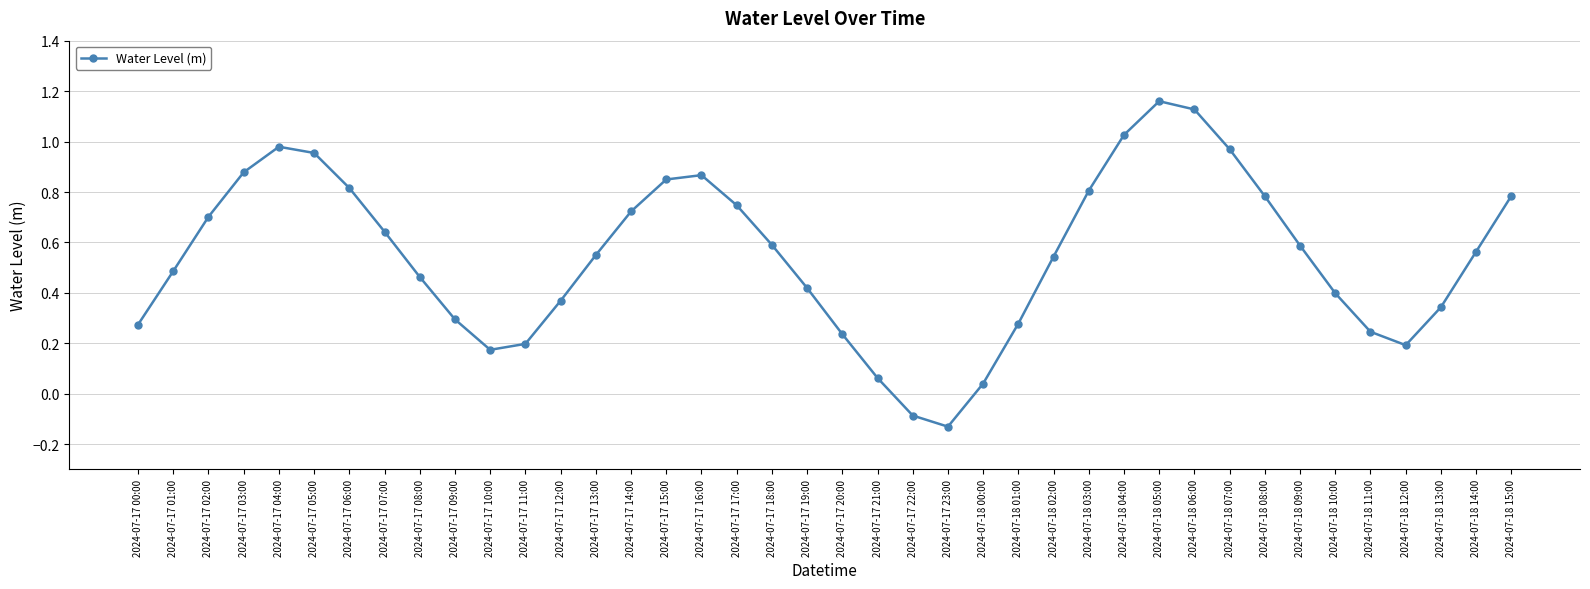

Which has a higher value, 2024-07-18 05:00 or 2024-07-18 15:00?

2024-07-18 05:00